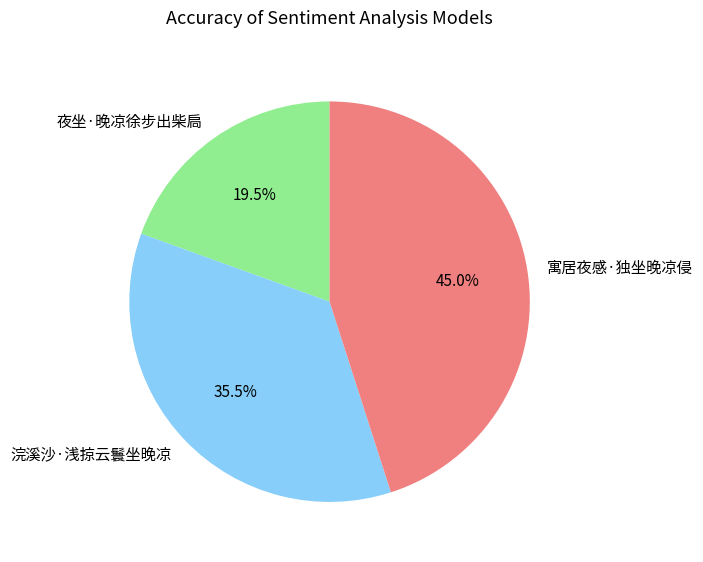

Count the number of slices in the pie.

3